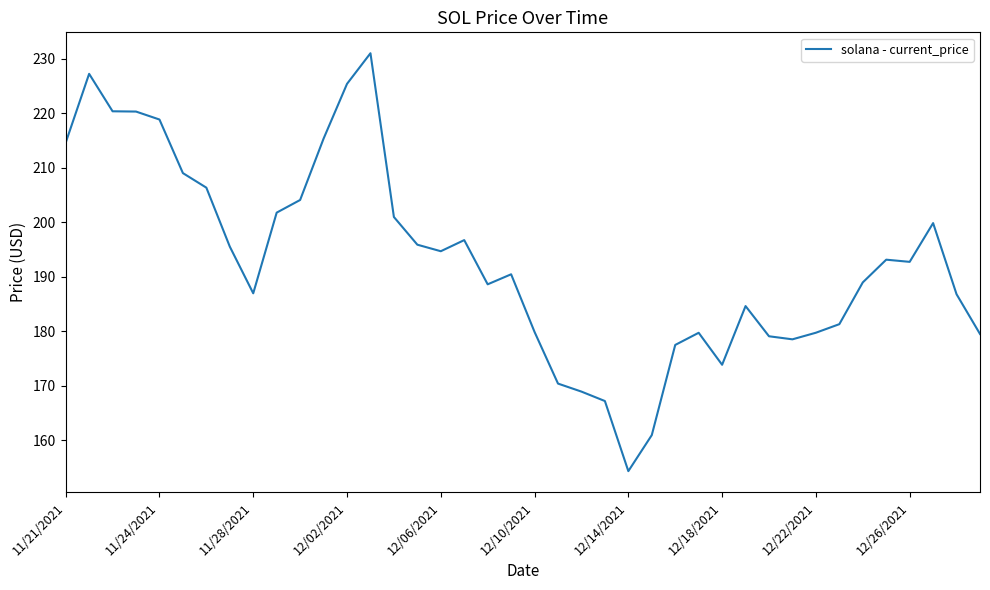

What is the greatest value displayed?

231.0